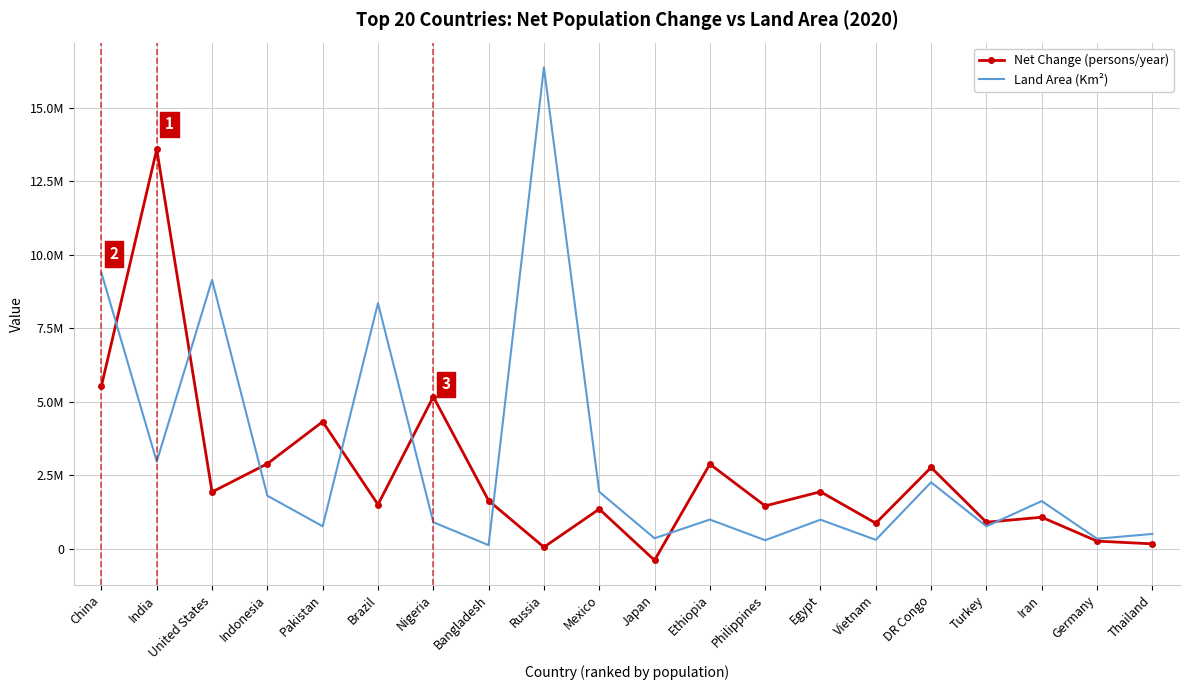

What are all the series names shown in the legend?

Net Change (persons/year), Land Area (Km²)